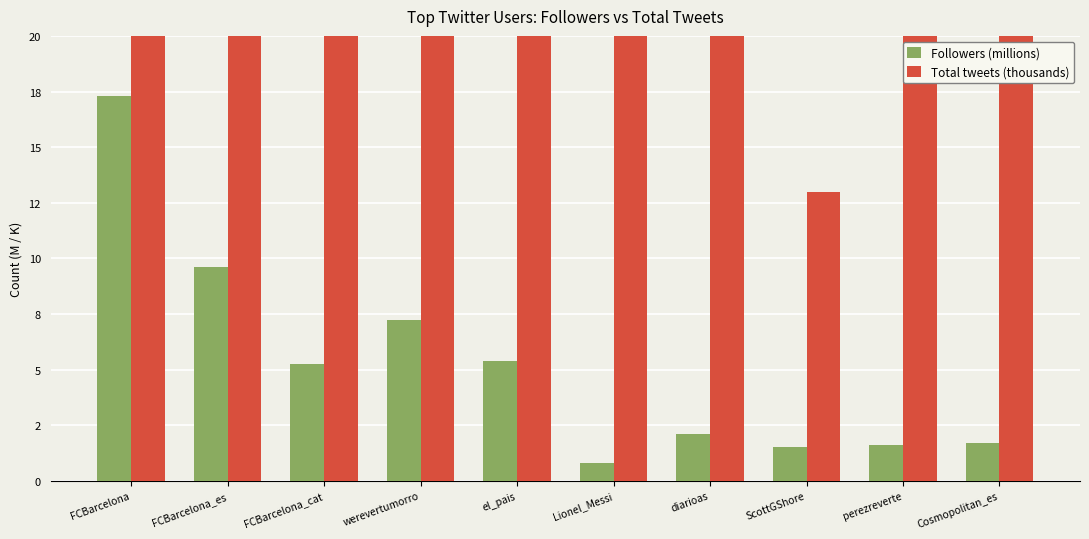

Between FCBarcelona and Cosmopolitan_es, which is larger?

FCBarcelona